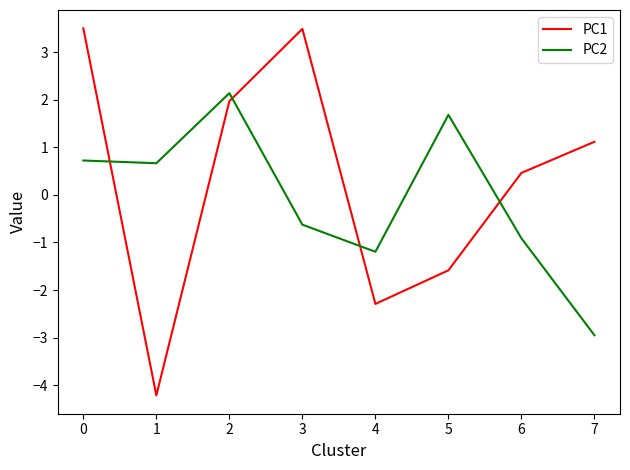

Rank the series at 2 from highest to lowest value.

PC2, PC1